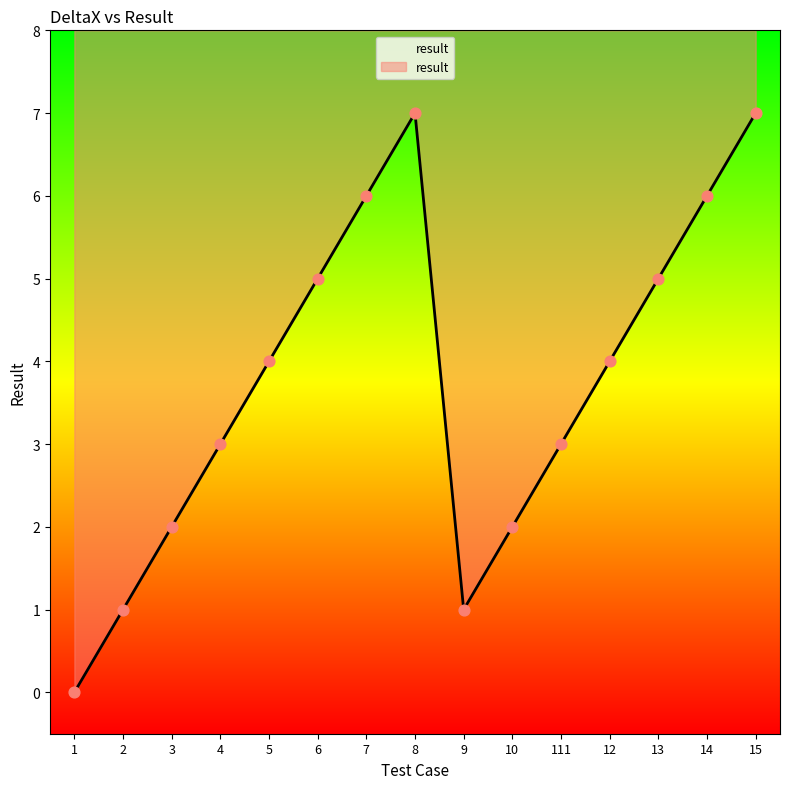

Which has a higher value, 2 or 12?

12